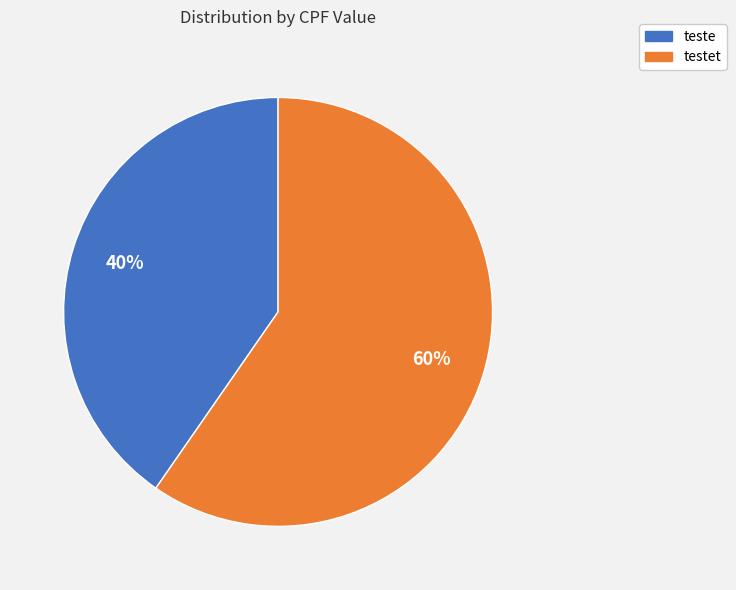

Is there any slice that represents more than half of the pie?

Yes